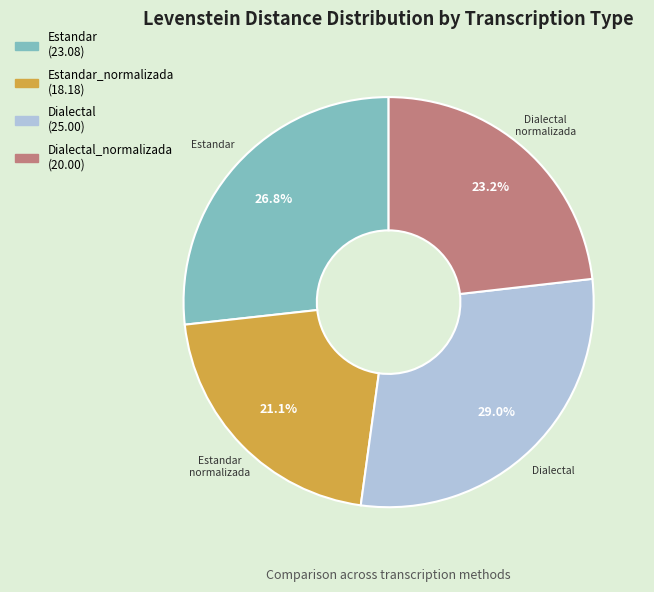

Is there any slice that represents more than half of the pie?

No